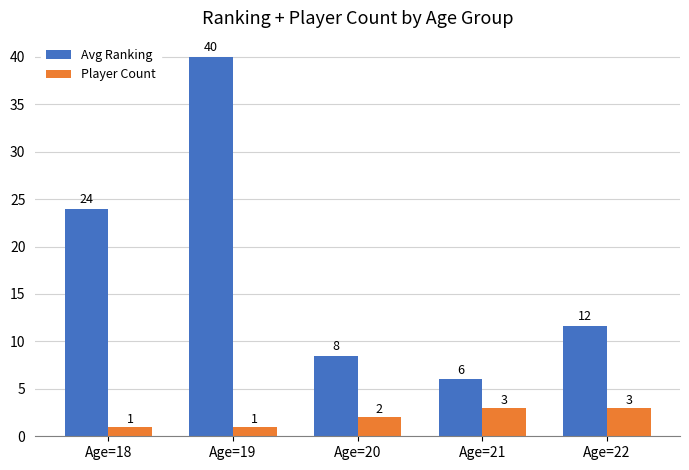

Is the value of Player Count at Age=19 greater than the value of Avg Ranking at Age=18?

No